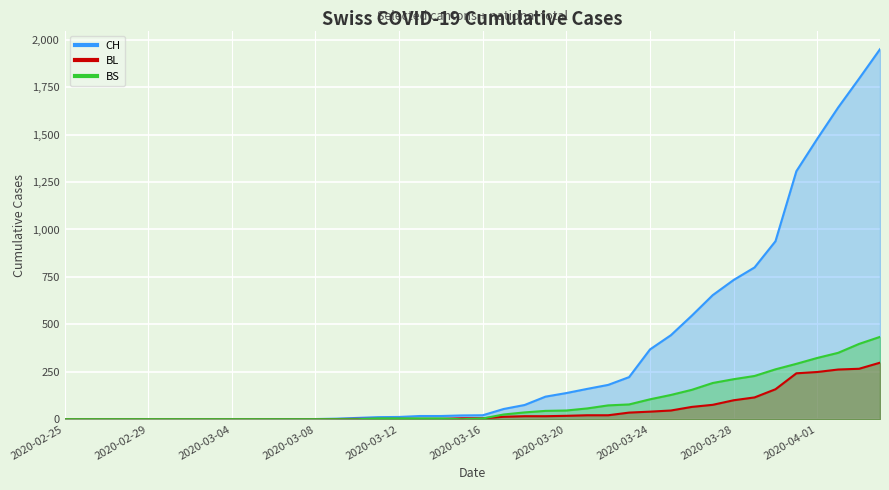

At which label does BS first exceed 4?

2020-03-17